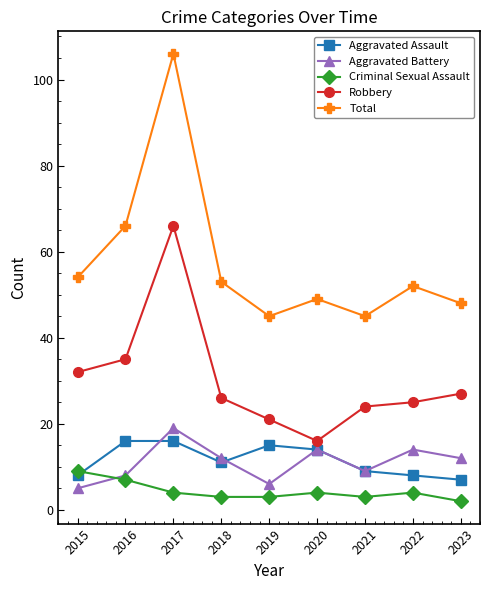

Reading left to right, what are all the values shown in this chart?

Aggravated Assault: 2015=8	2016=16	2017=16	2018=11	2019=15	2020=14	2021=9	2022=8	2023=7
Aggravated Battery: 2015=5	2016=8	2017=19	2018=12	2019=6	2020=14	2021=9	2022=14	2023=12
Criminal Sexual Assault: 2015=9	2016=7	2017=4	2018=3	2019=3	2020=4	2021=3	2022=4	2023=2
Robbery: 2015=32	2016=35	2017=66	2018=26	2019=21	2020=16	2021=24	2022=25	2023=27
Total: 2015=54	2016=66	2017=106	2018=53	2019=45	2020=49	2021=45	2022=52	2023=48